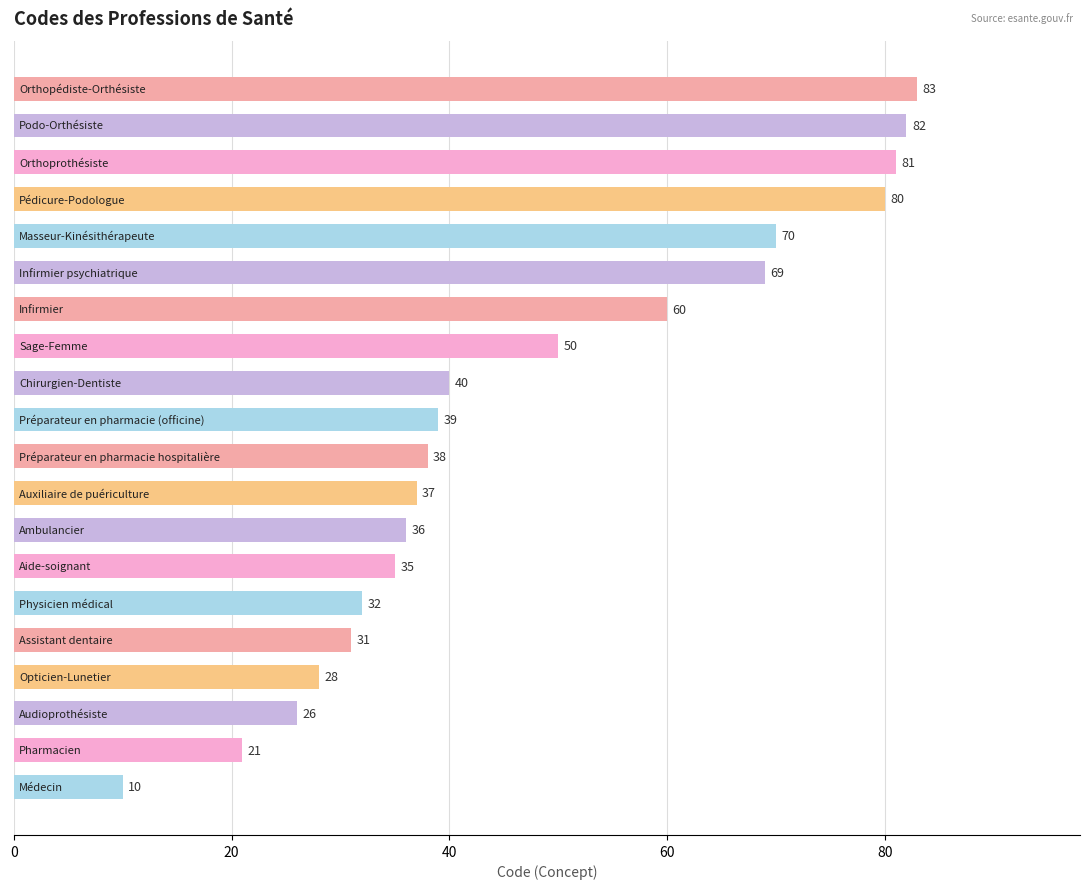

What is the minimum value shown in the chart?

10